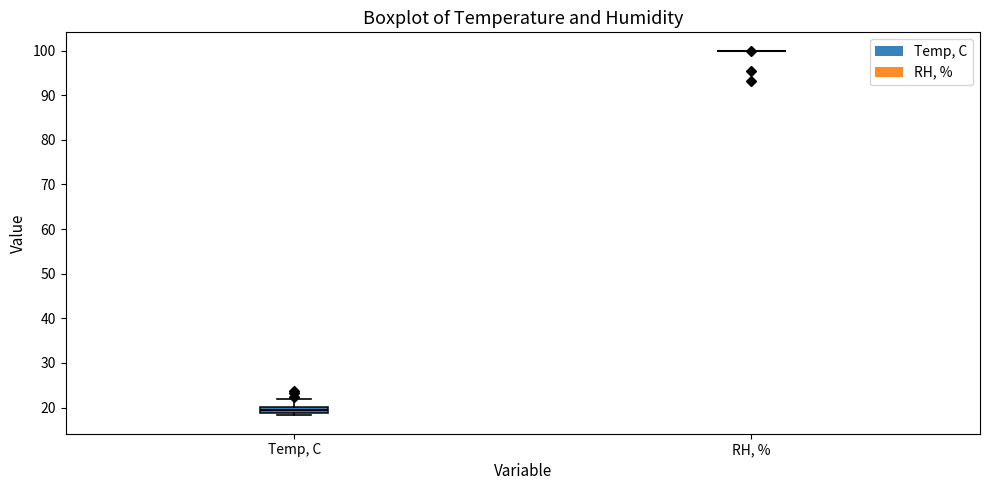

Which box is the tallest, from its lower edge to its upper edge?

Temp, C